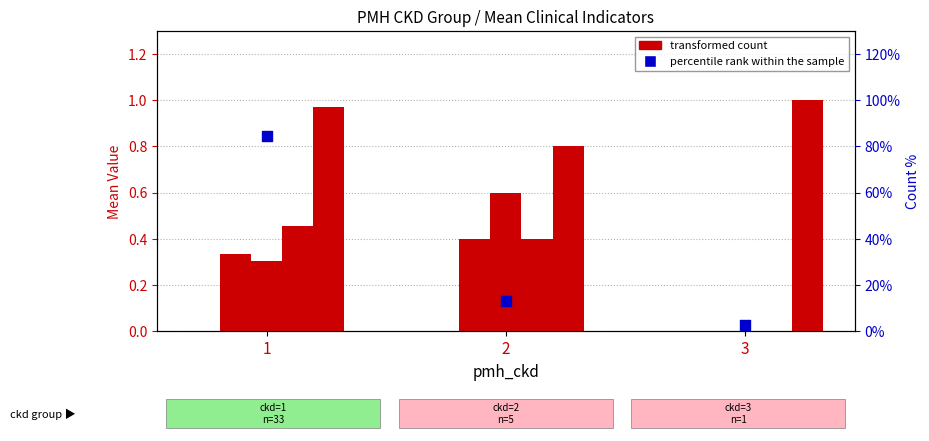

Which series reaches the minimum Y coordinate?

pre_arrival_cfi